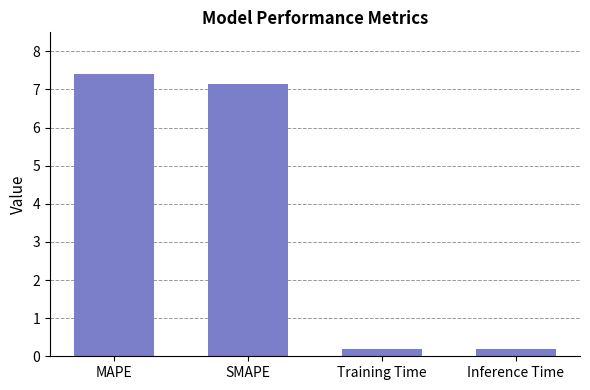

What is the change in value from MAPE to Training Time?

-7.2